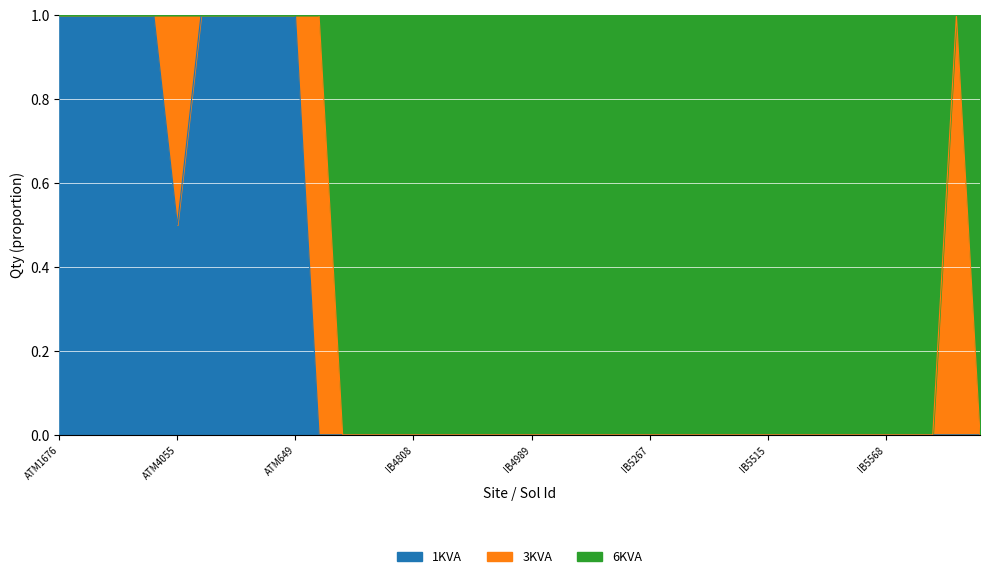

What is the sum of all 6KVA values?

13.0